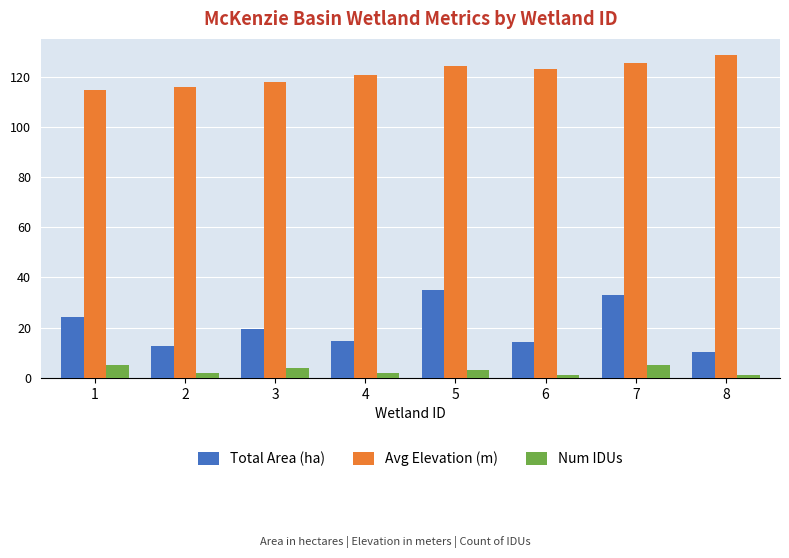

How many bars are there in total?

24